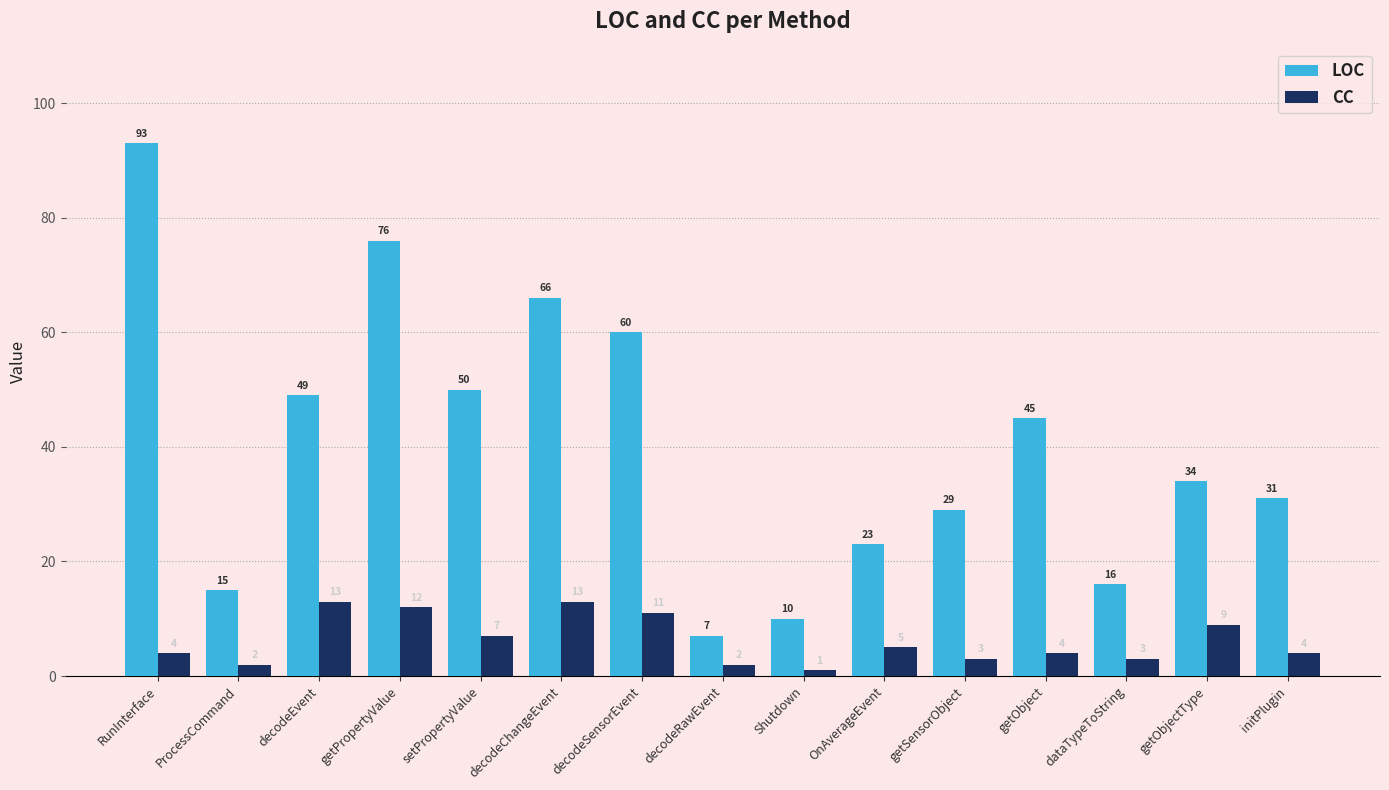

How many bars are there in total?

30